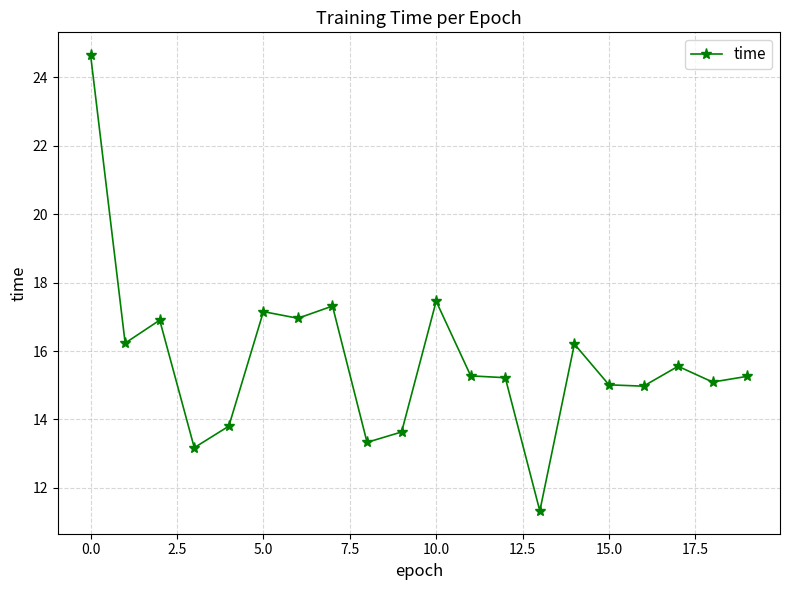

What is the difference between the maximum and second lowest values?

11.5